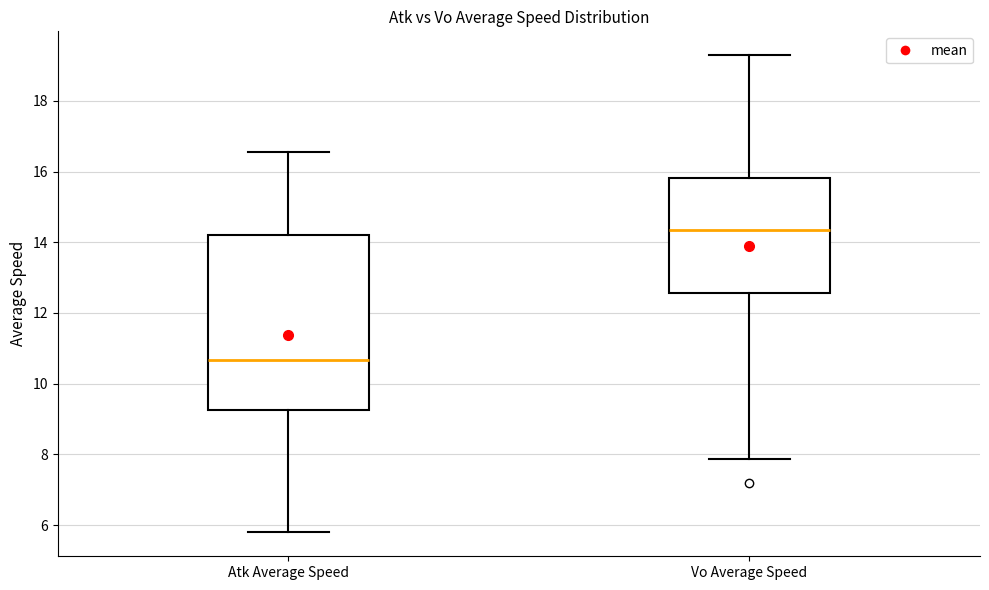

Reading left to right, transcribe this box plot: for each box, give where its median line is, the range the box spans, and where its two whiskers end, as read against the y-axis. The values are not printed on the chart, so give them approximately, as read against the axis.

Atk Average Speed: median 10.6, box 9.2 to 14.2, whiskers 5.8 to 16.6
Vo Average Speed: median 14.4, box 12.6 to 15.8, whiskers 7.8 to 19.2